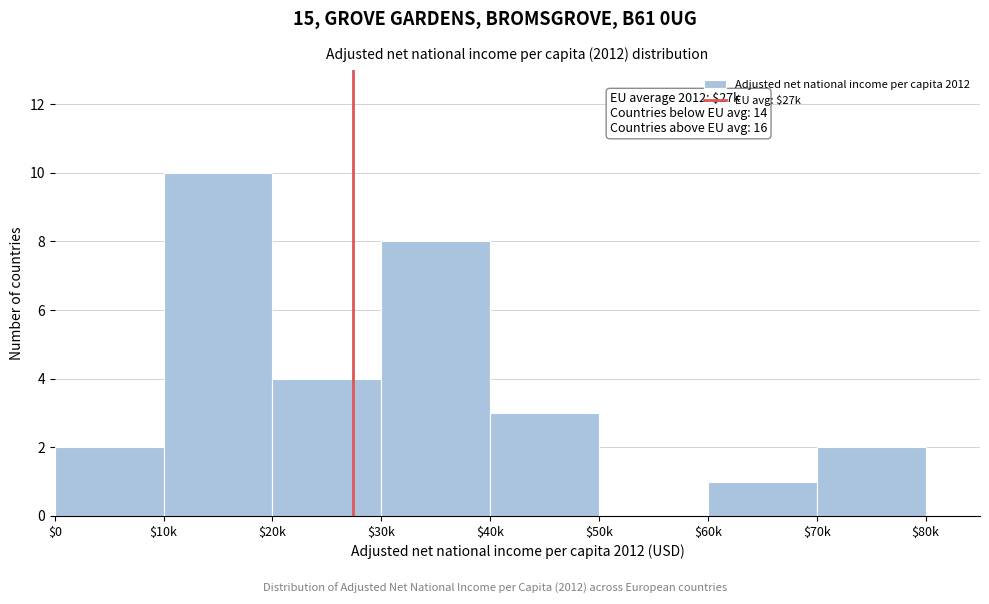

Is it true that the value at $50k is 0?

True